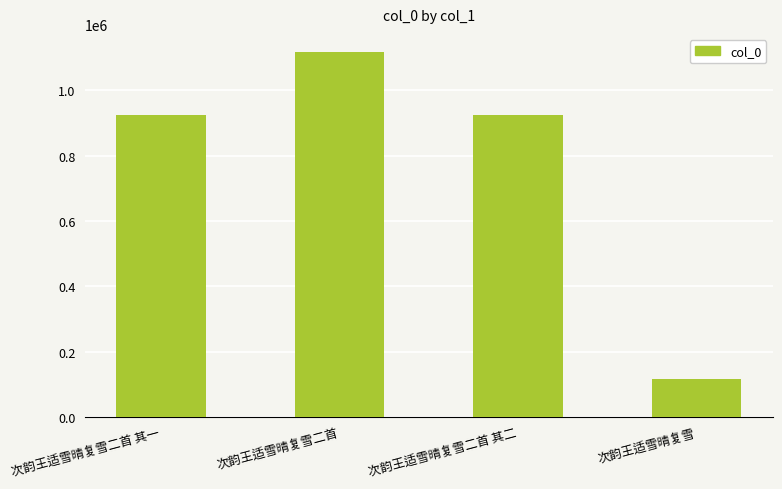

At which category does the chart reach its minimum across all series?

次韵王适雪晴复雪